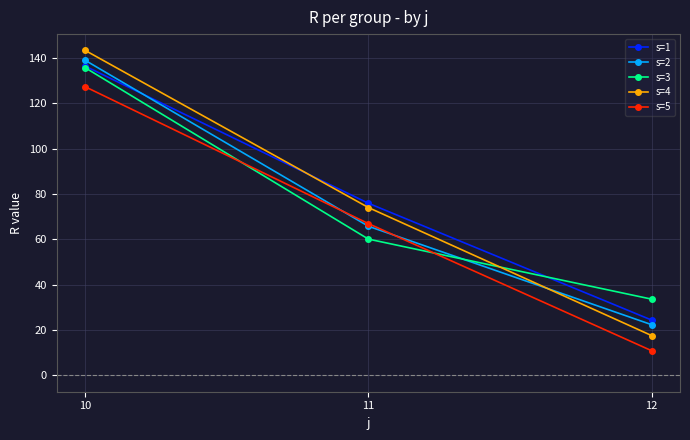

What is the approximate value of s=3 at 12?

33.6